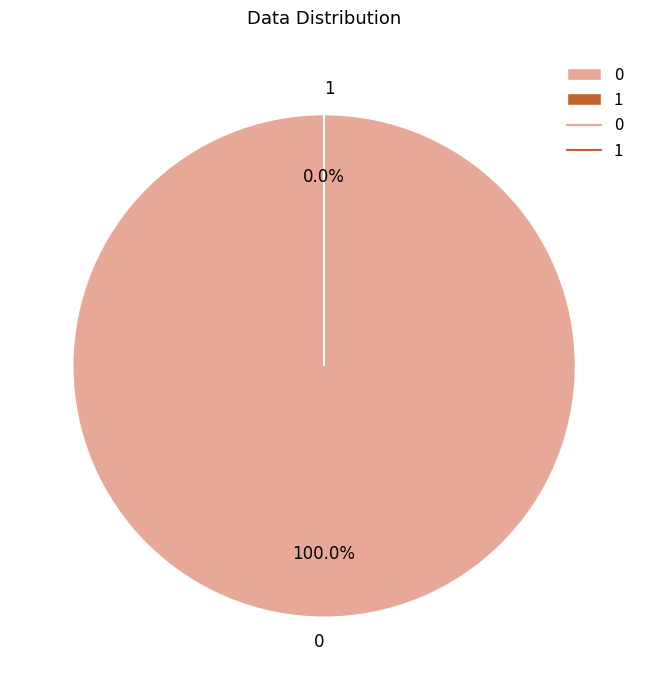

To the nearest percent, what is the average slice percentage?

50%